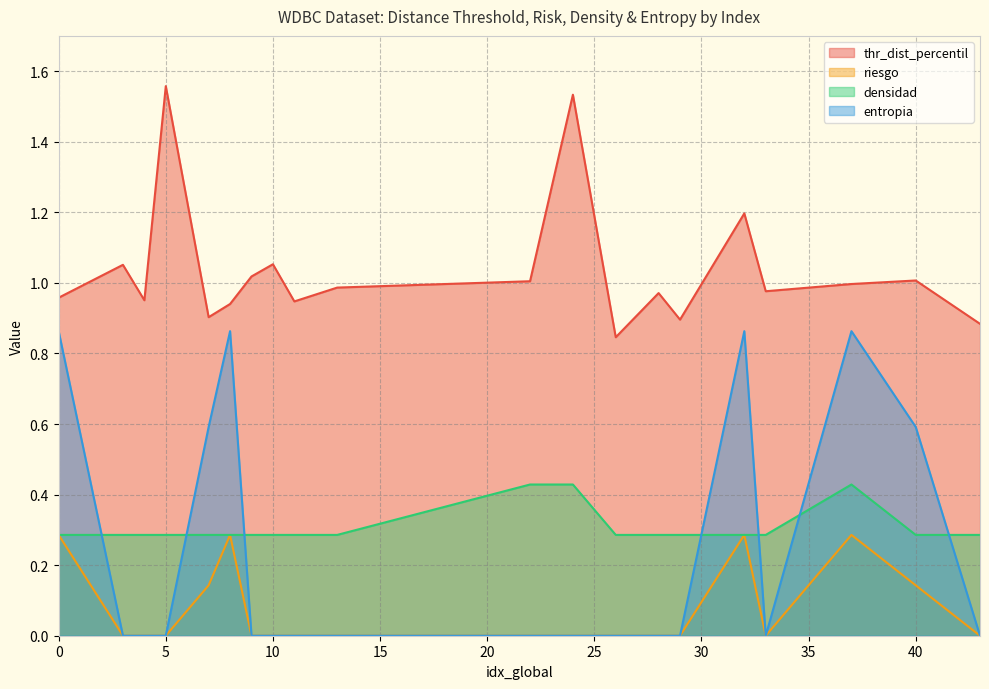

The densidad series shows 0.1 at 32. True or false?

False